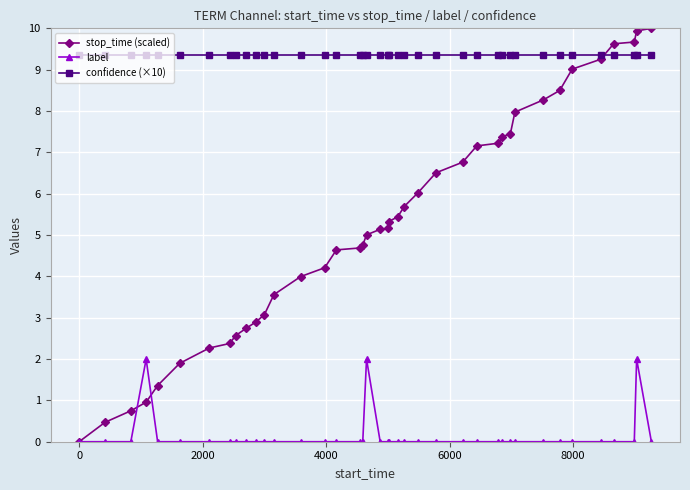

List the series in order of their peak value, lowest first.

label, confidence (×10), stop_time (scaled)